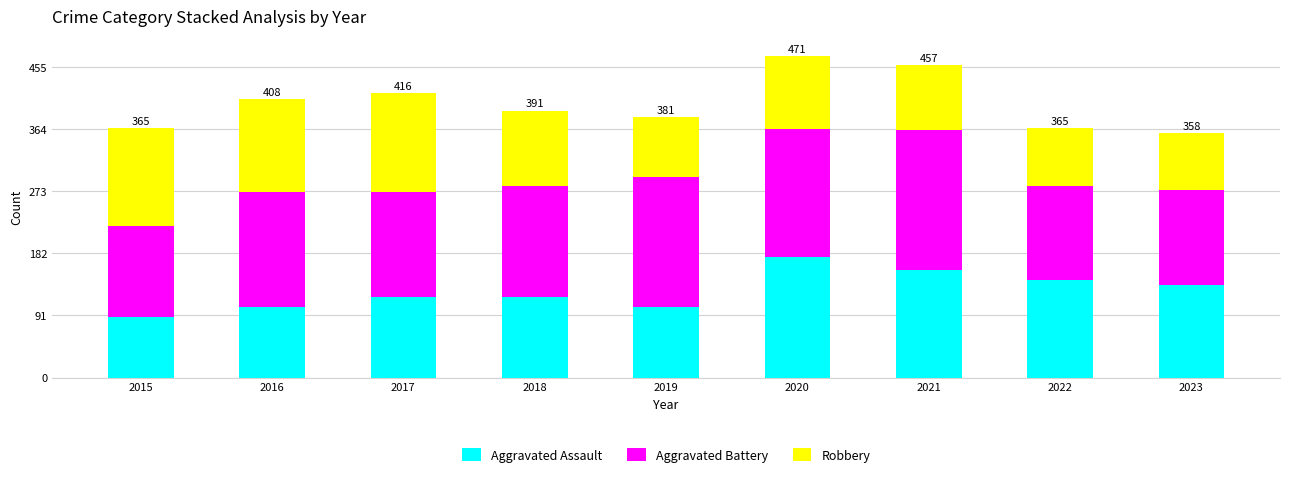

Reading right to left, what are the values for Aggravated Assault?

136	143	157	176	103	118	118	103	89